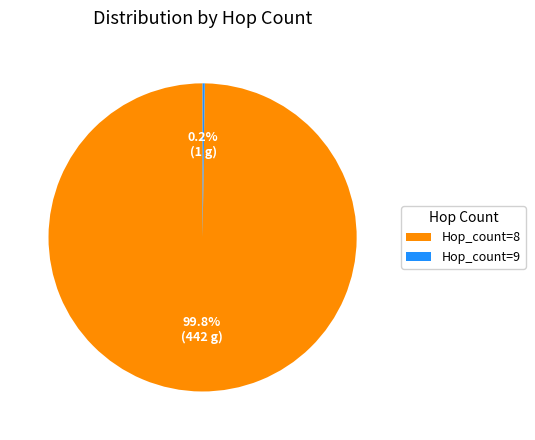

Which category accounts for the majority?

Hop_count=8